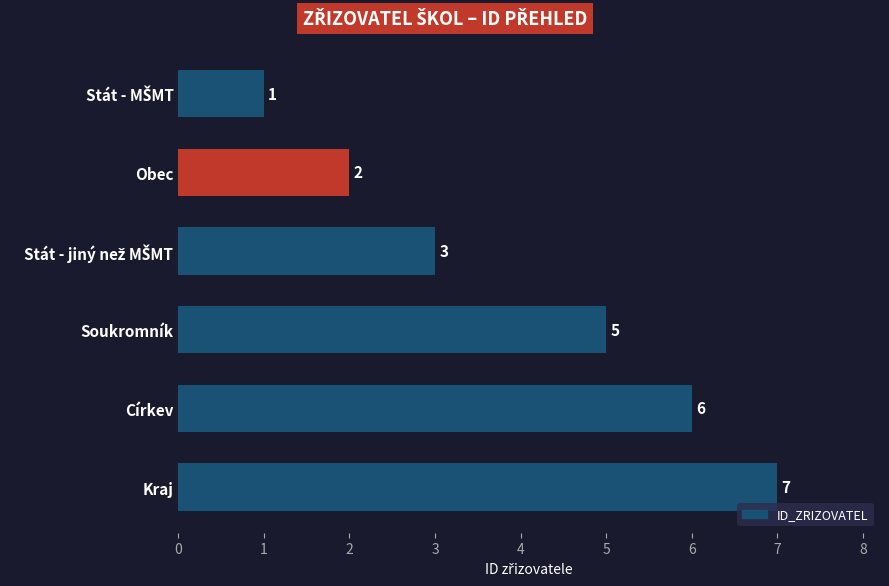

What is the sum of the values at Obec and Církev?

8